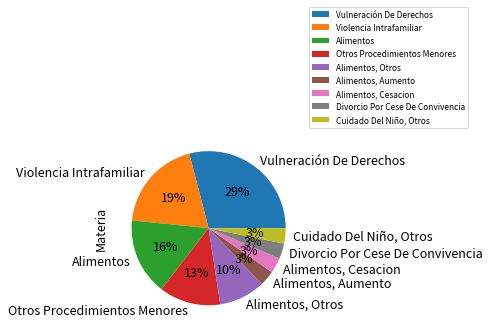

Is it true that Alimentos, Cesacion is 3% of the pie?

True